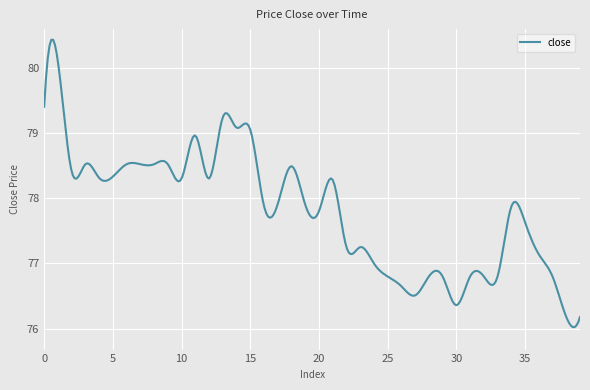

What is the sum of all values?

23341.7